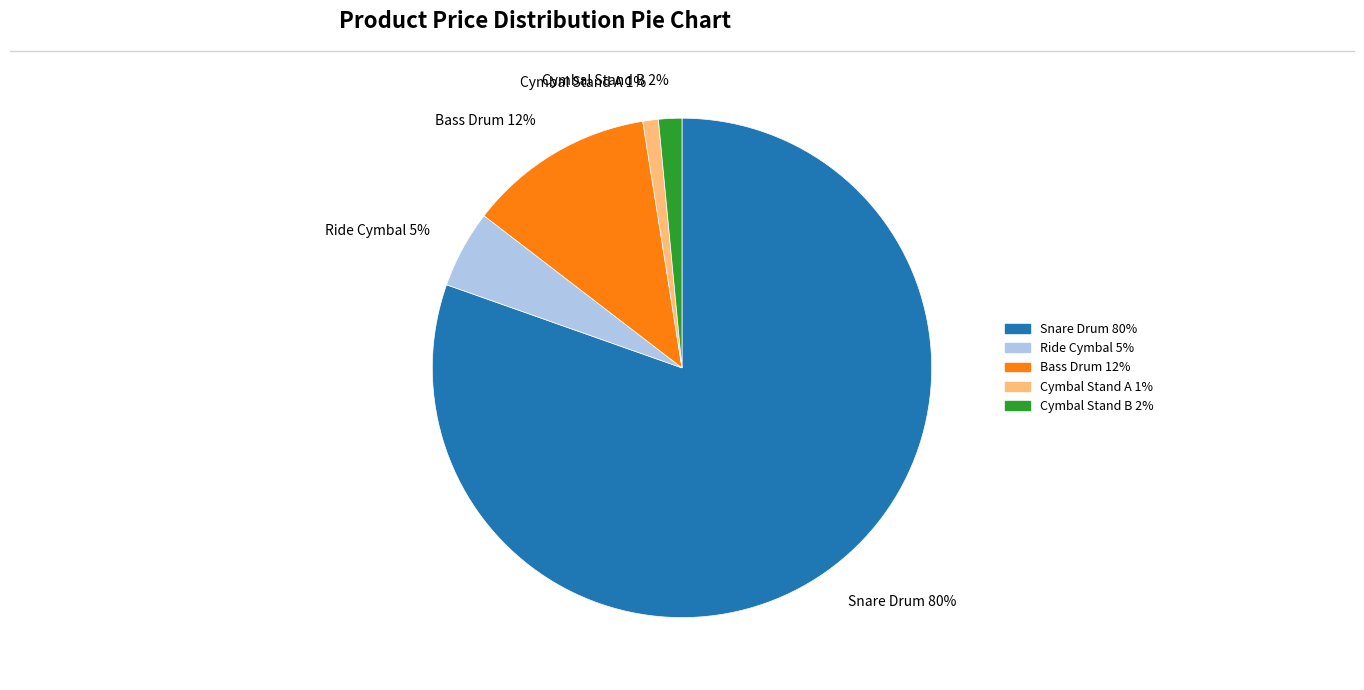

Does Bass Drum represent more than half of the total?

No